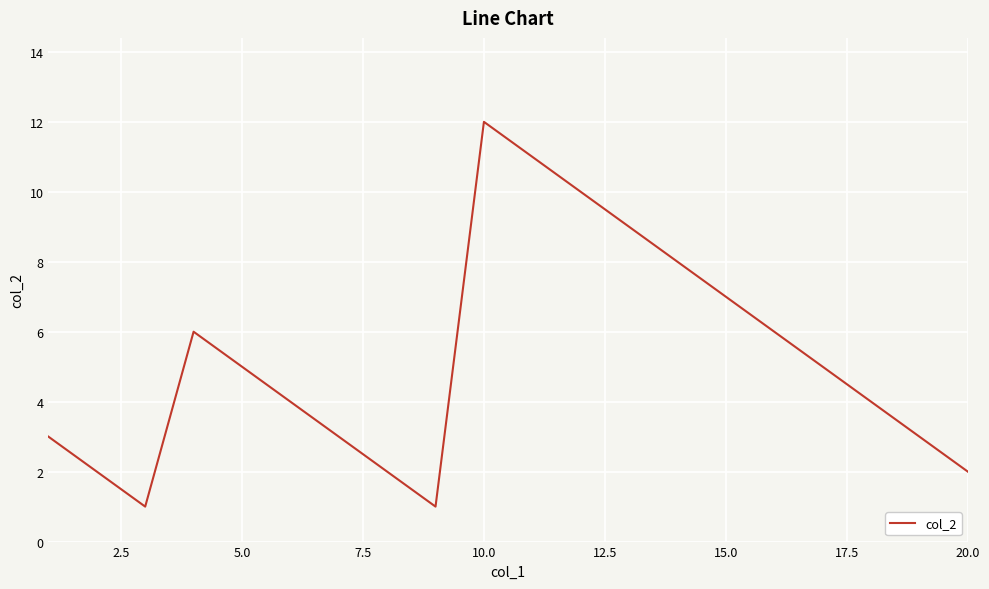

What is the maximum value shown in the chart?

12